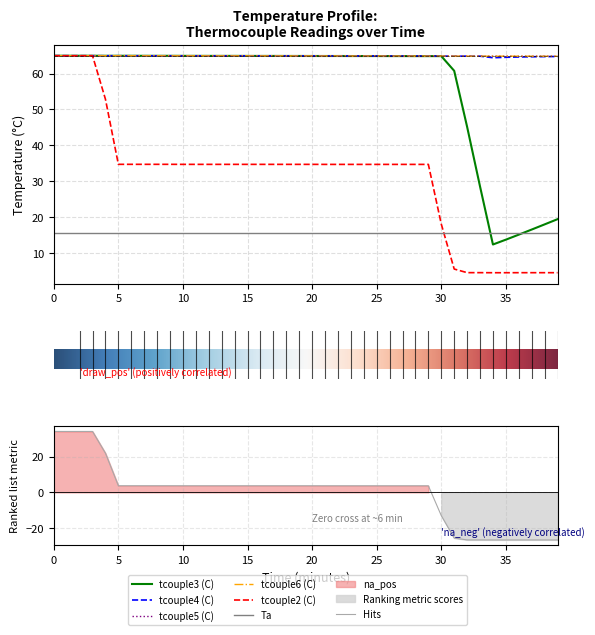

Between Ta and 13, which is larger?

Ta